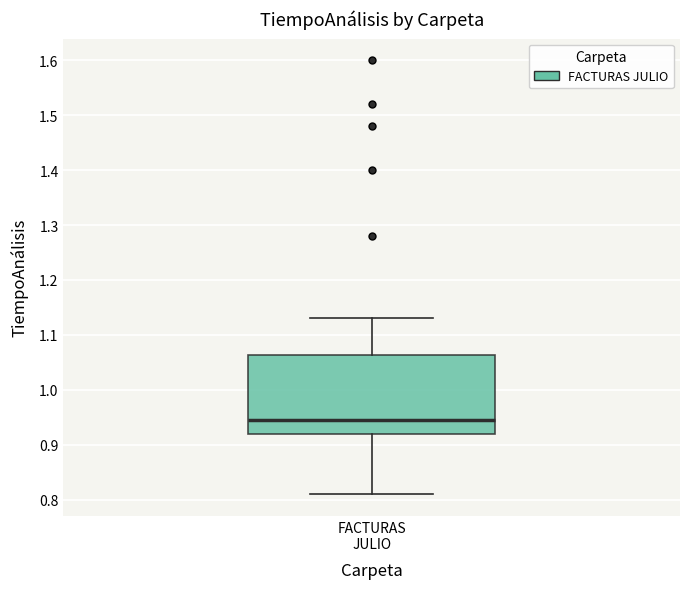

Where is the lower edge of the box for FACTURAS JULIO on the y-axis? The values are not printed on the chart, so give them approximately, as read against the axis.

0.92